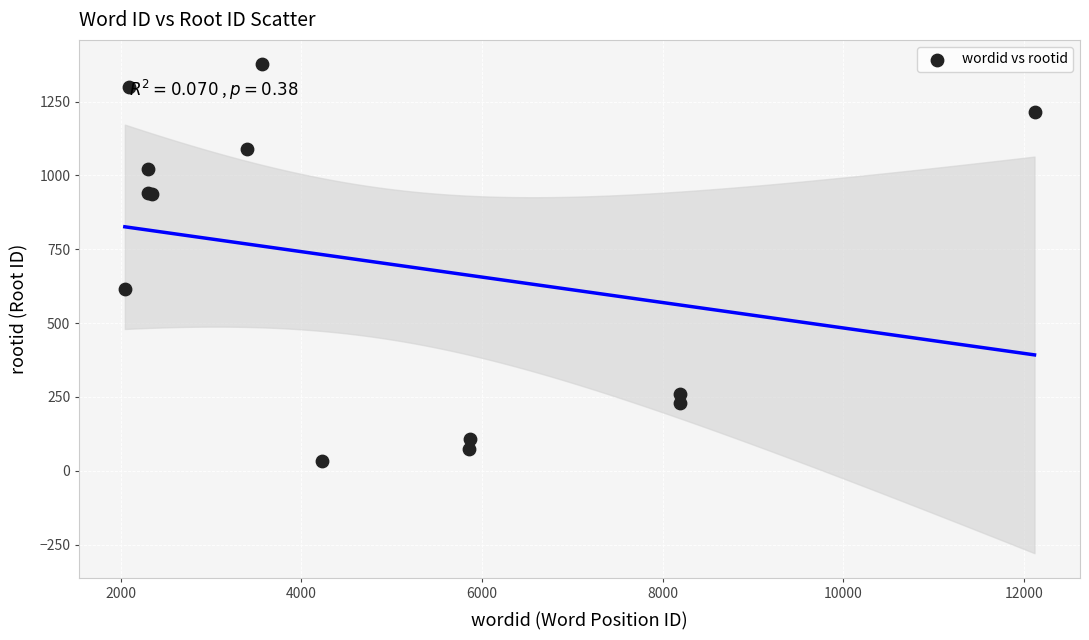

What Y value in the scatter plot is closest to 704?

615